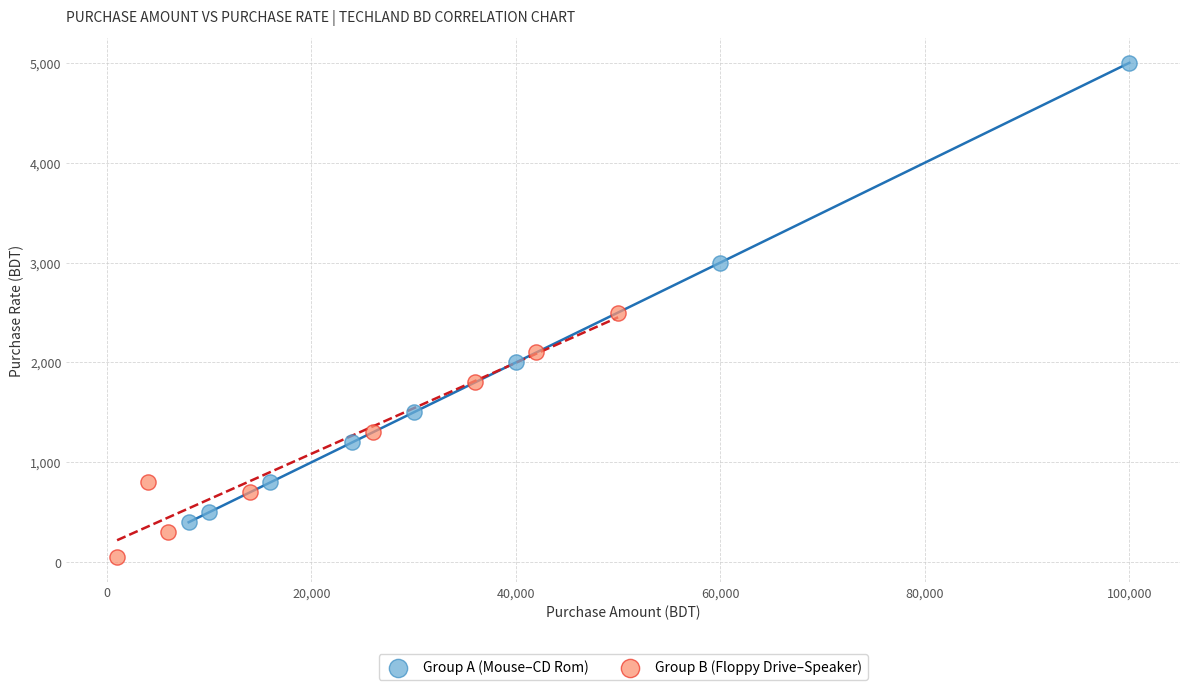

Which series reaches the maximum Y coordinate?

Group A (Mouse–CD Rom)